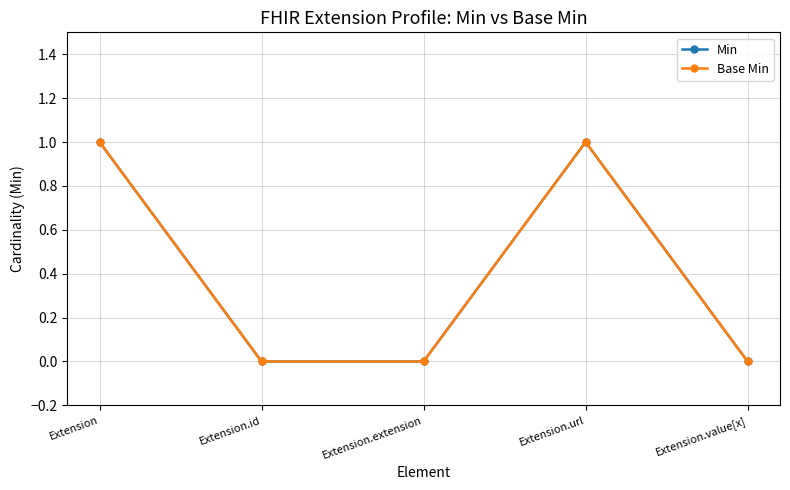

Which category has the lowest value in the Base Min series?

Extension.id